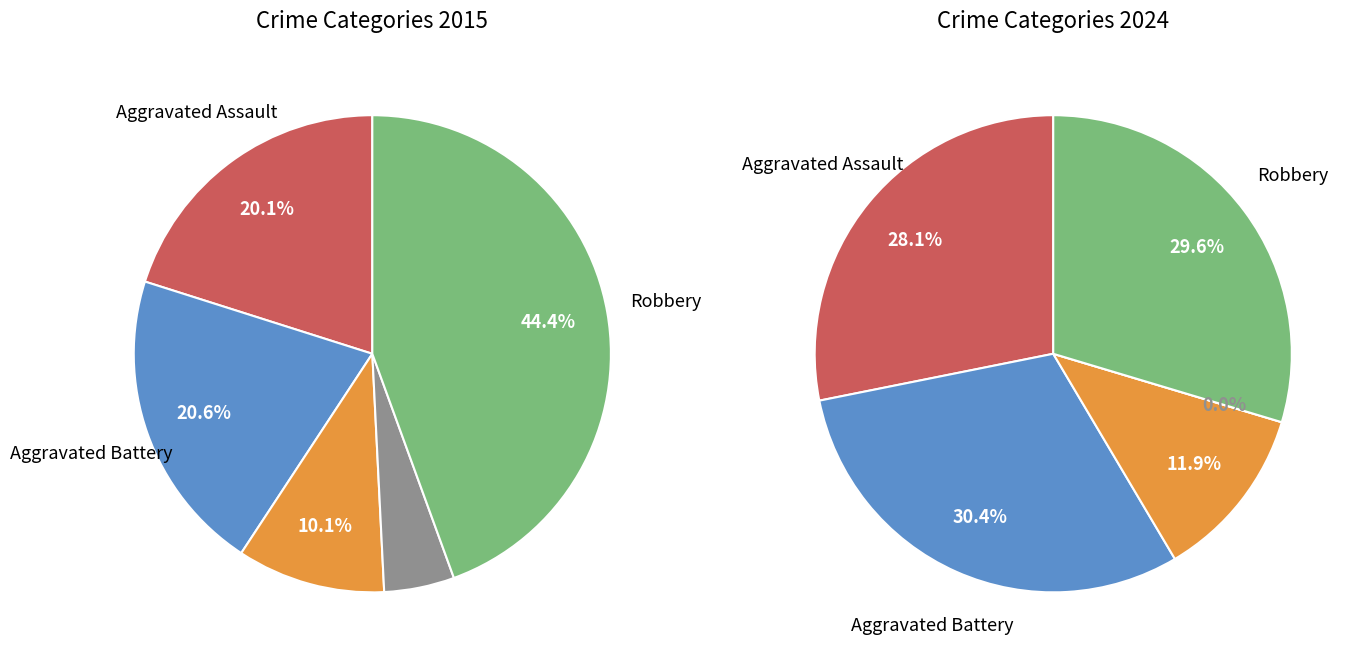

Does values_2024 represent more than half of the total?

No